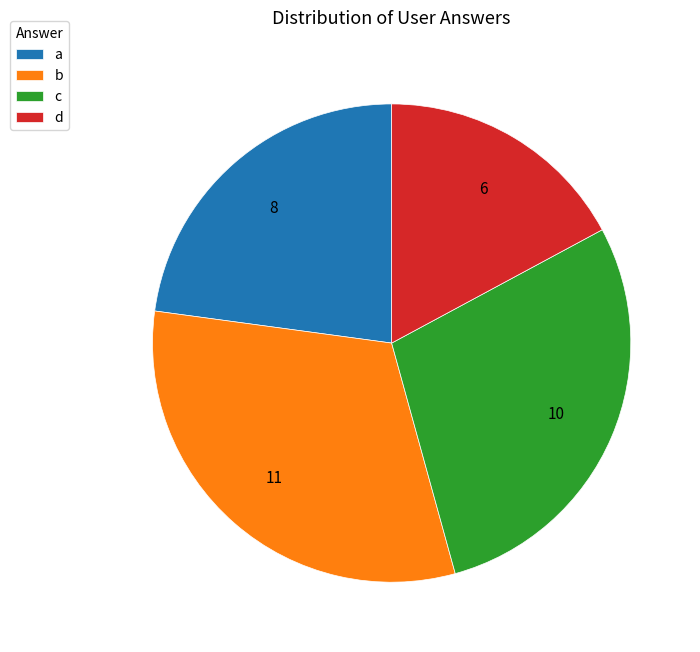

True or false: d accounts for 30% of the total.

False